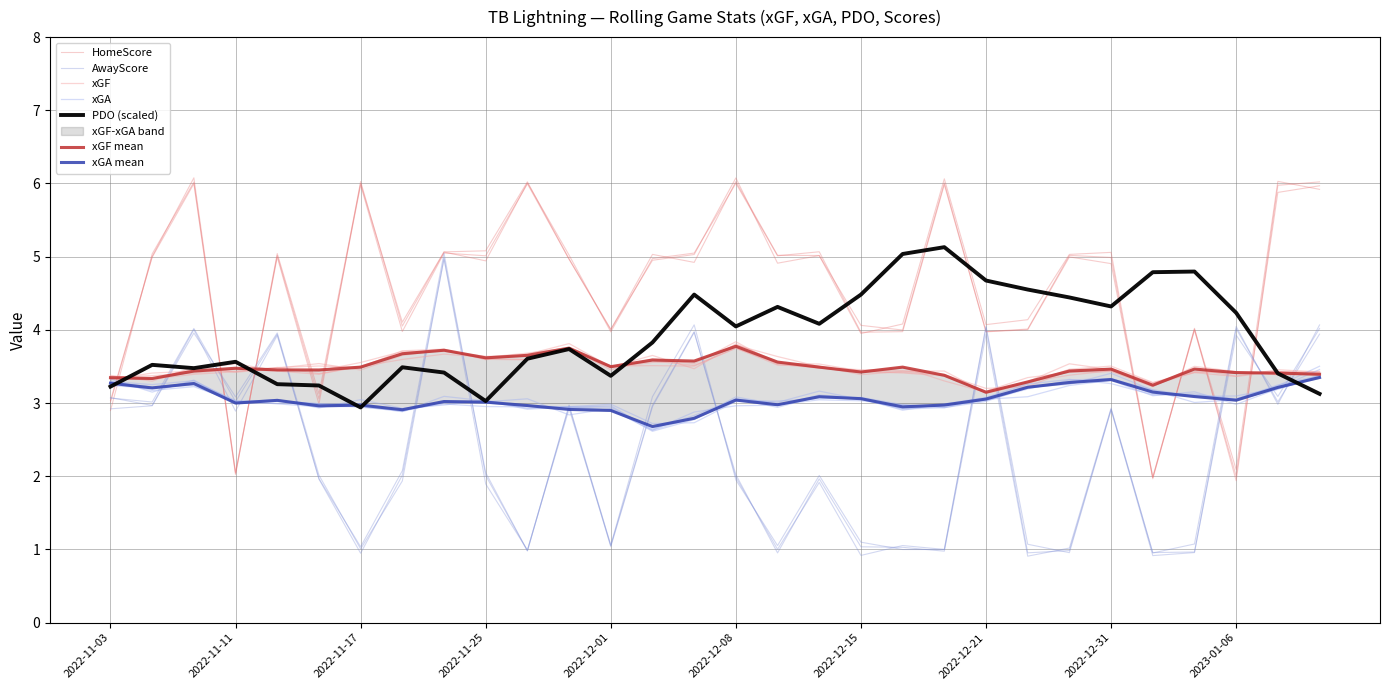

What position from the left is 2023-01-12?

30